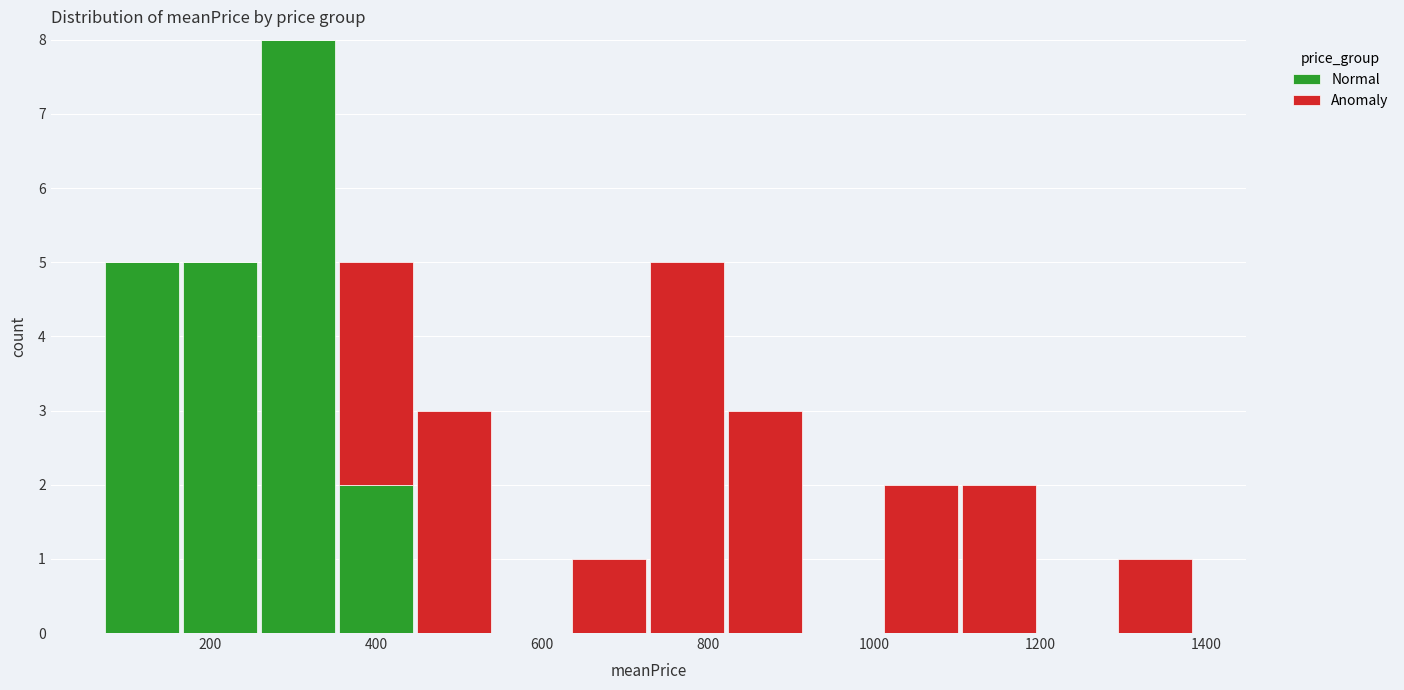

Which range on the x-axis has the tallest stacked bar (by total height)?

260 to 360